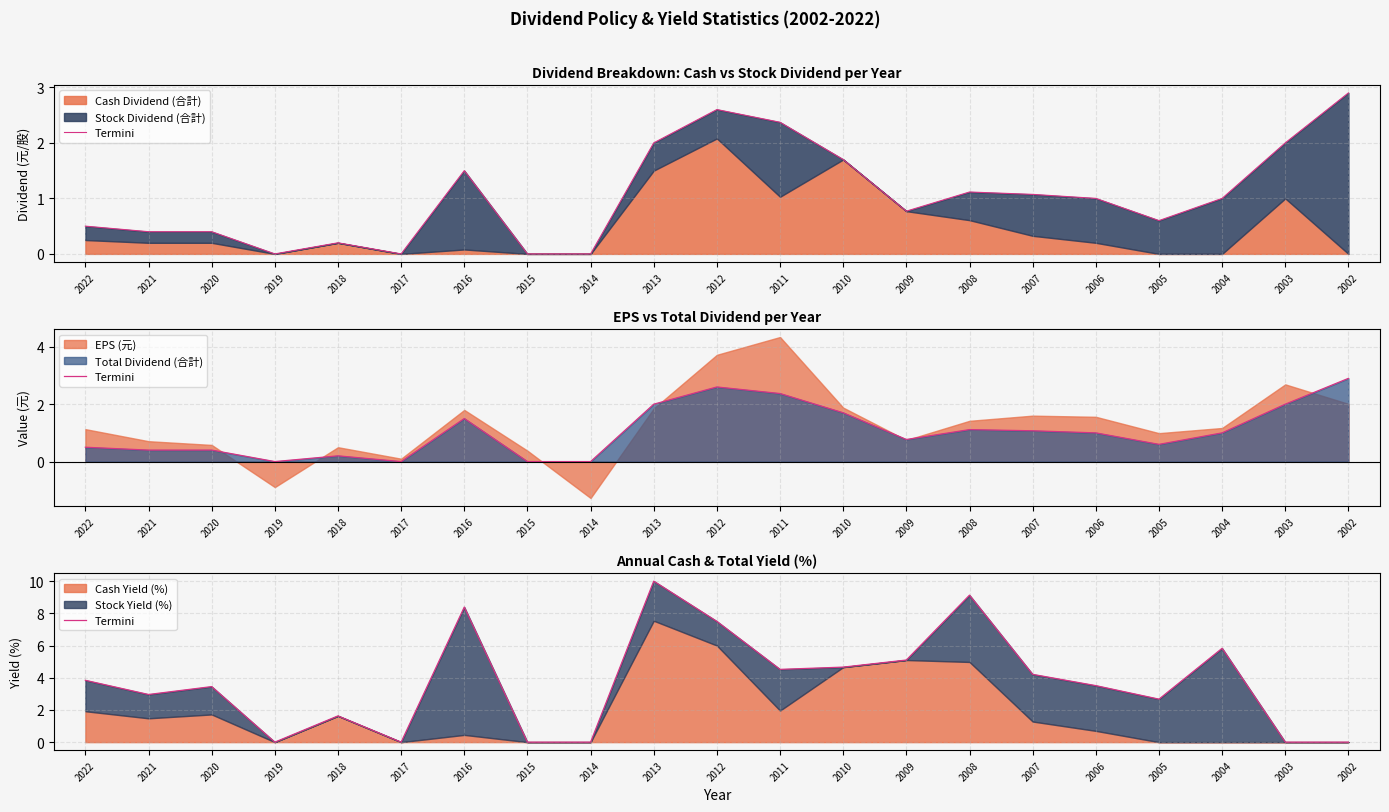

How many values are below 3?

9